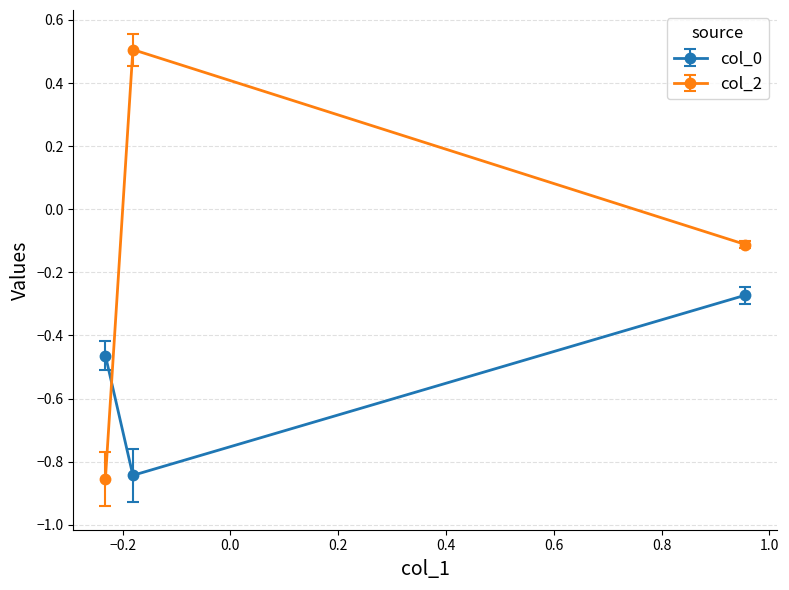

List the series in order of their overall mean, highest first.

col_2, col_0